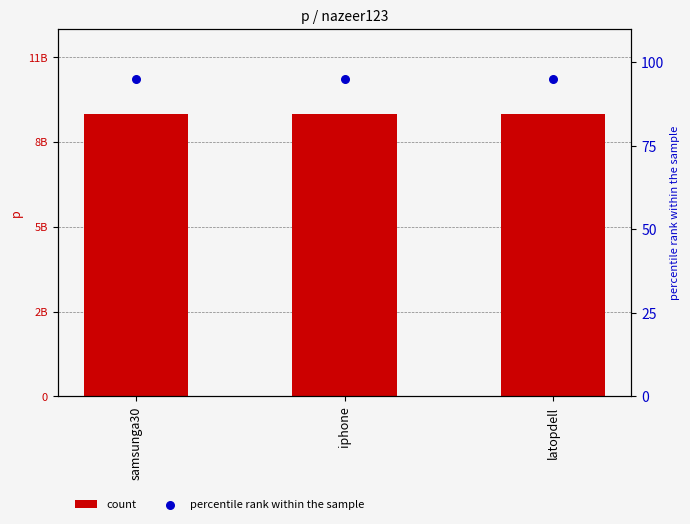

Which series has the largest total across all categories?

count